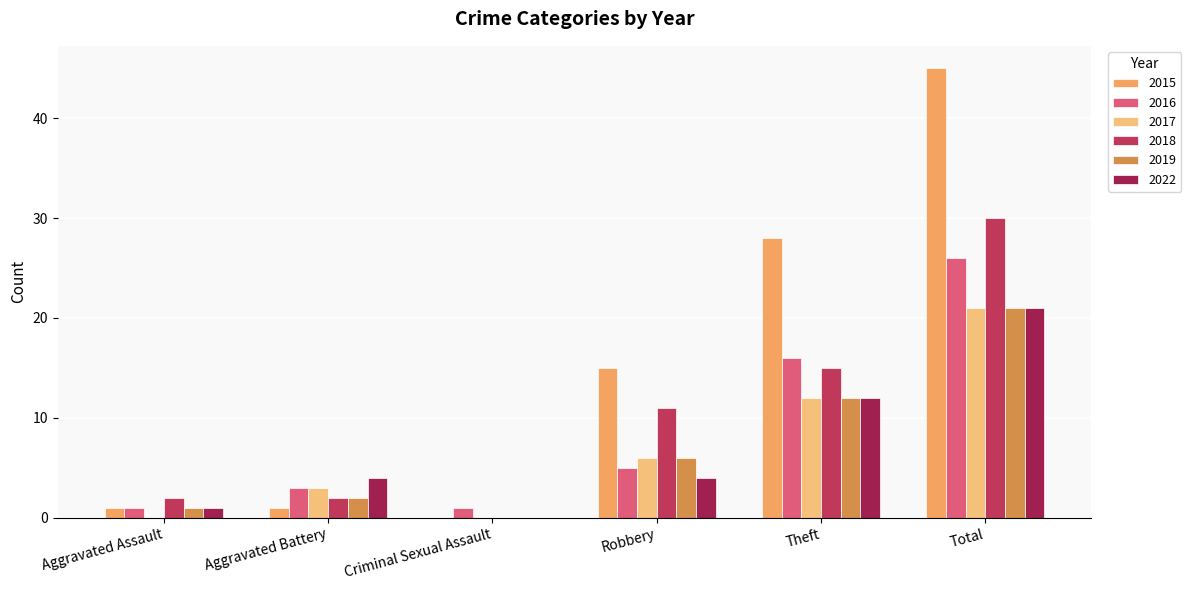

Which series changed the most between Robbery and Theft?

2015